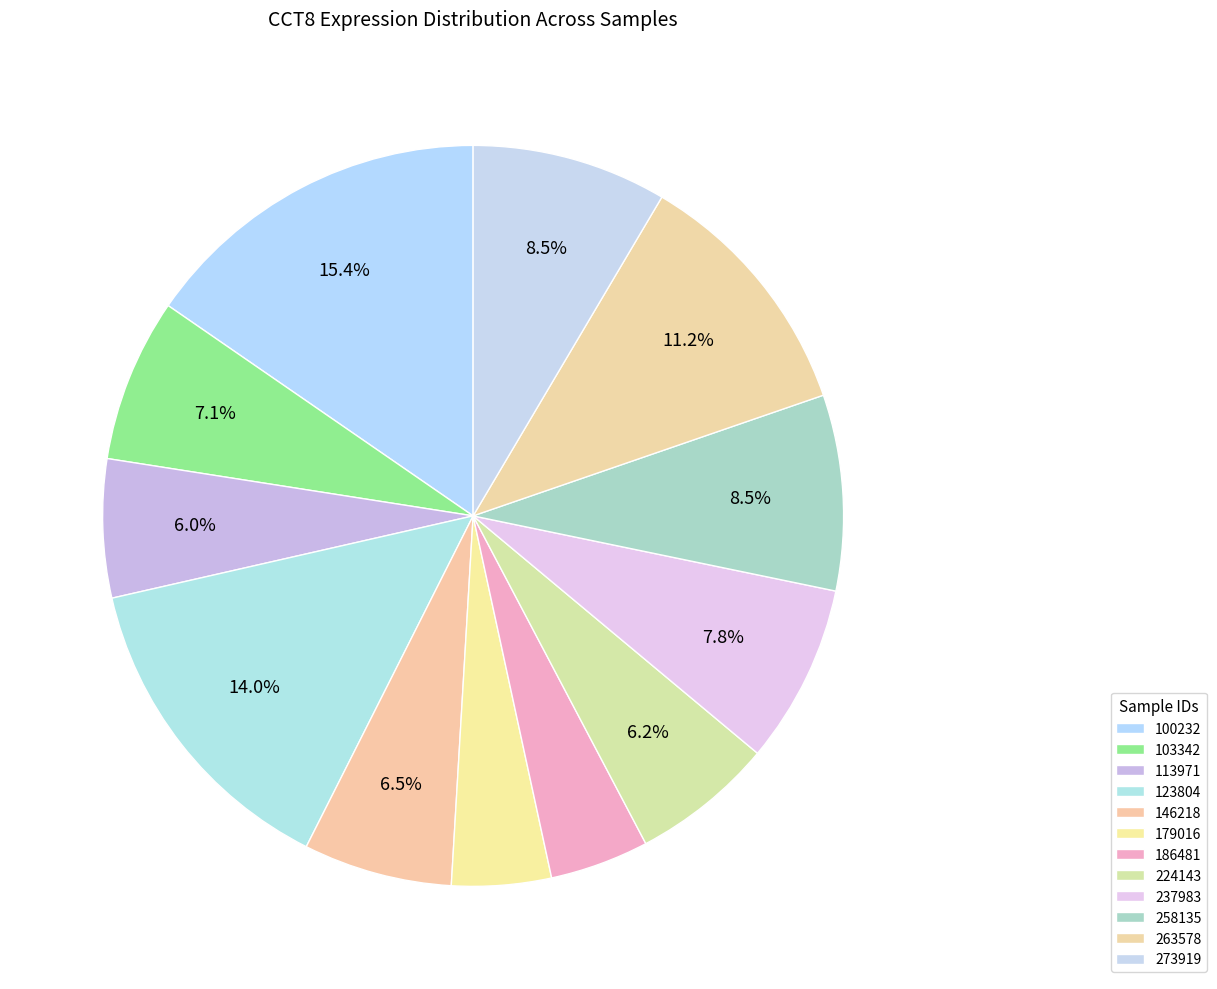

How many segments does this pie chart have?

12